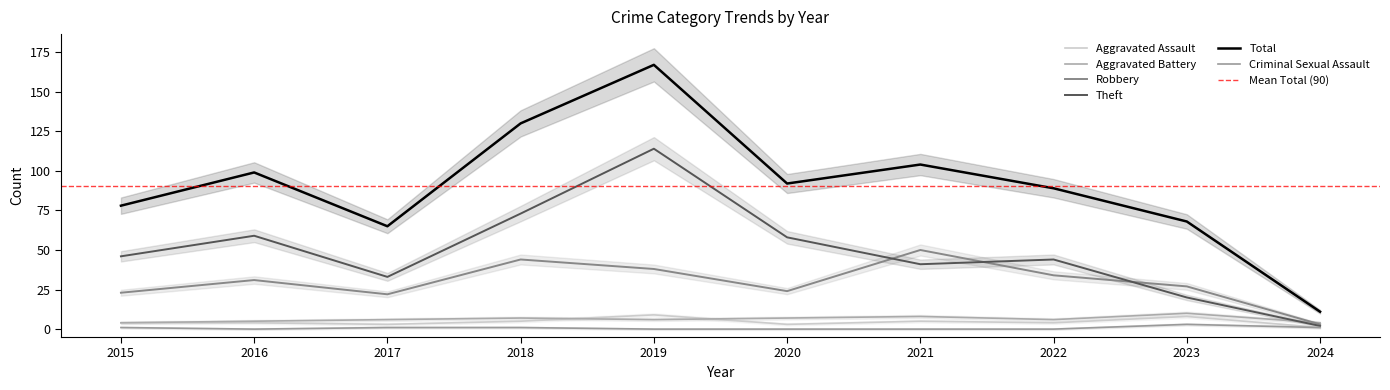

Read the Criminal Sexual Assault value at 2015.

1